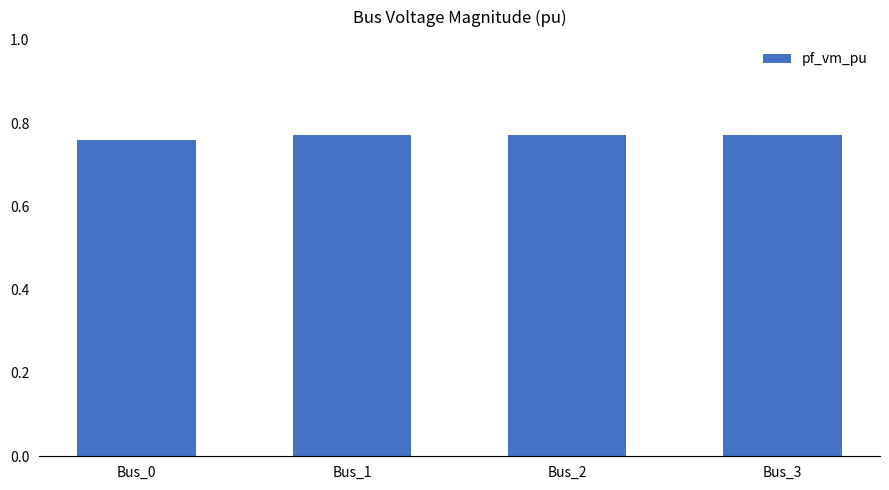

Is it true that the value at Bus_0 is 0.2?

False